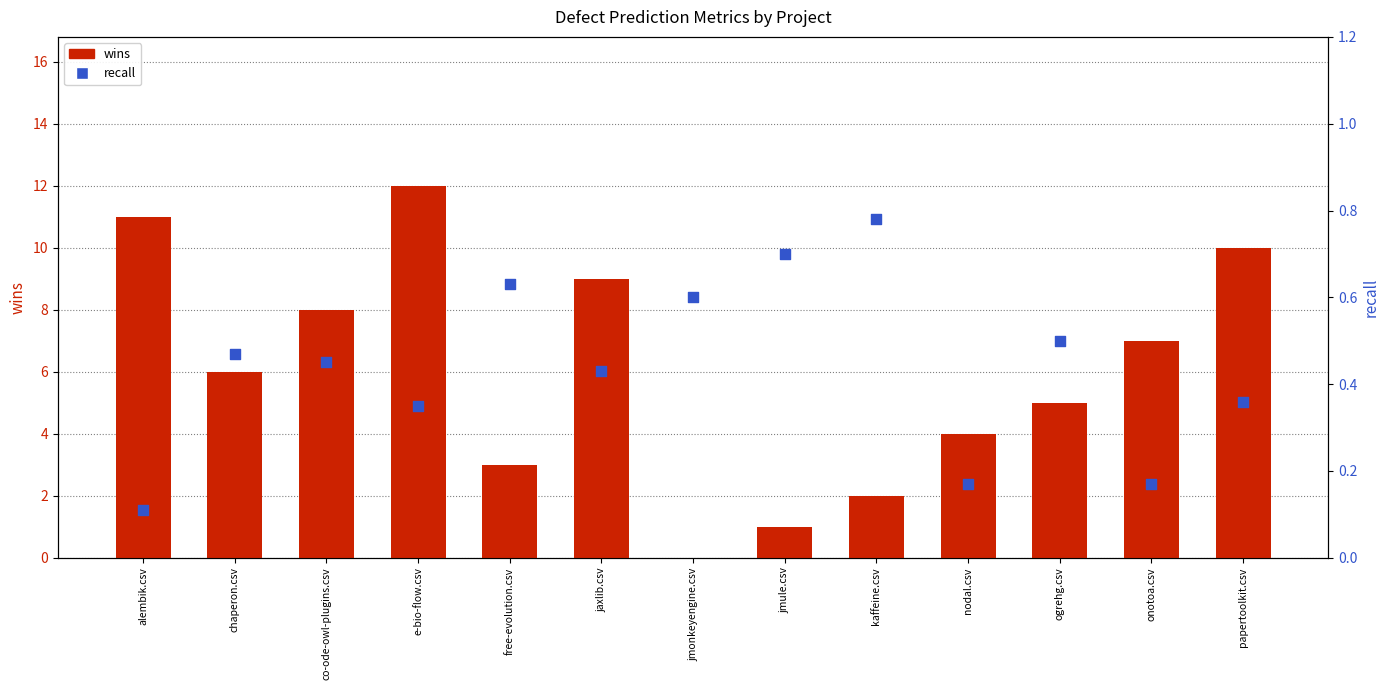

At which category is the sum across all series the highest?

e-bio-flow.csv